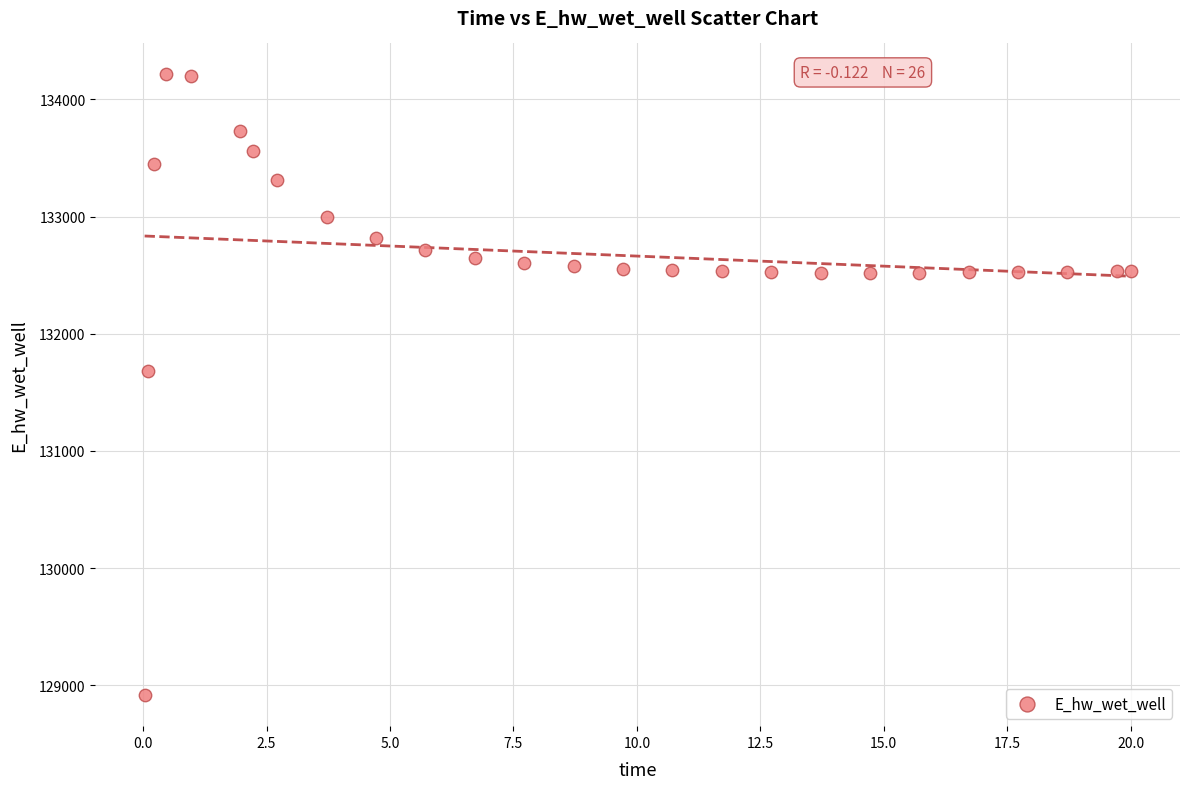

What Y value in the scatter plot is closest to 131564?

131679.0